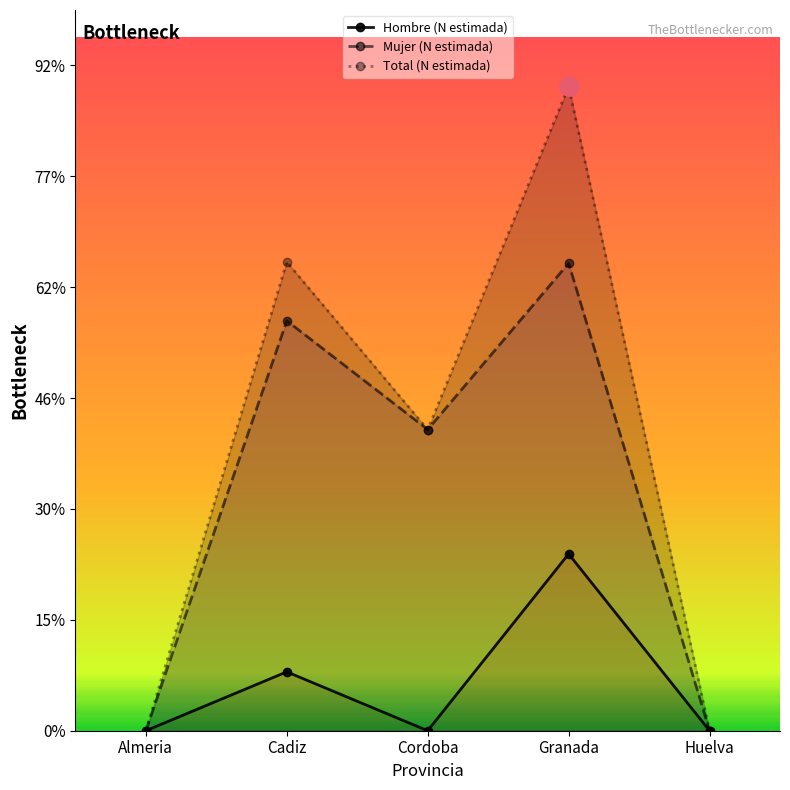

List the series in order of their peak value, highest first.

Total (N estimada), Mujer (N estimada), Hombre (N estimada)